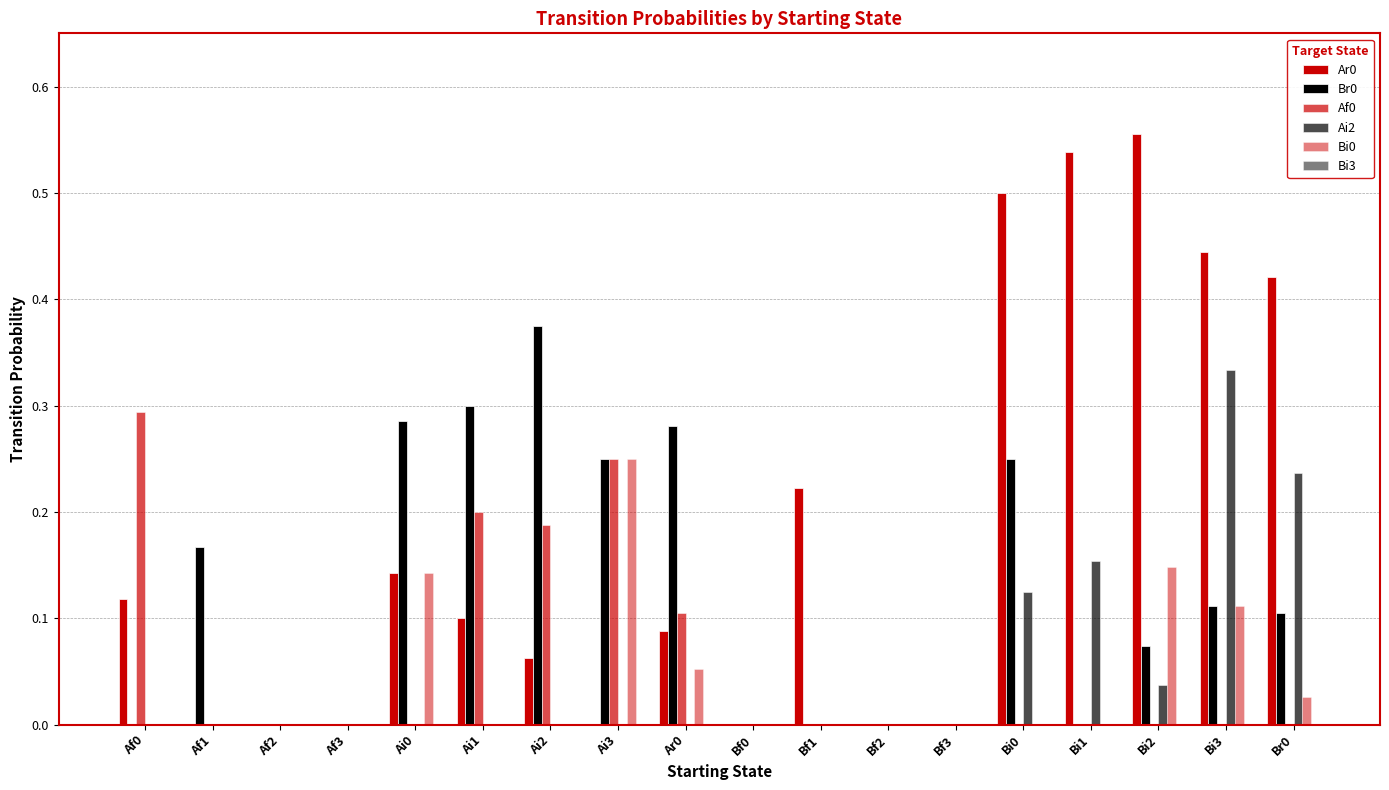

Are the bars grouped side by side (vs. stacked)?

Yes